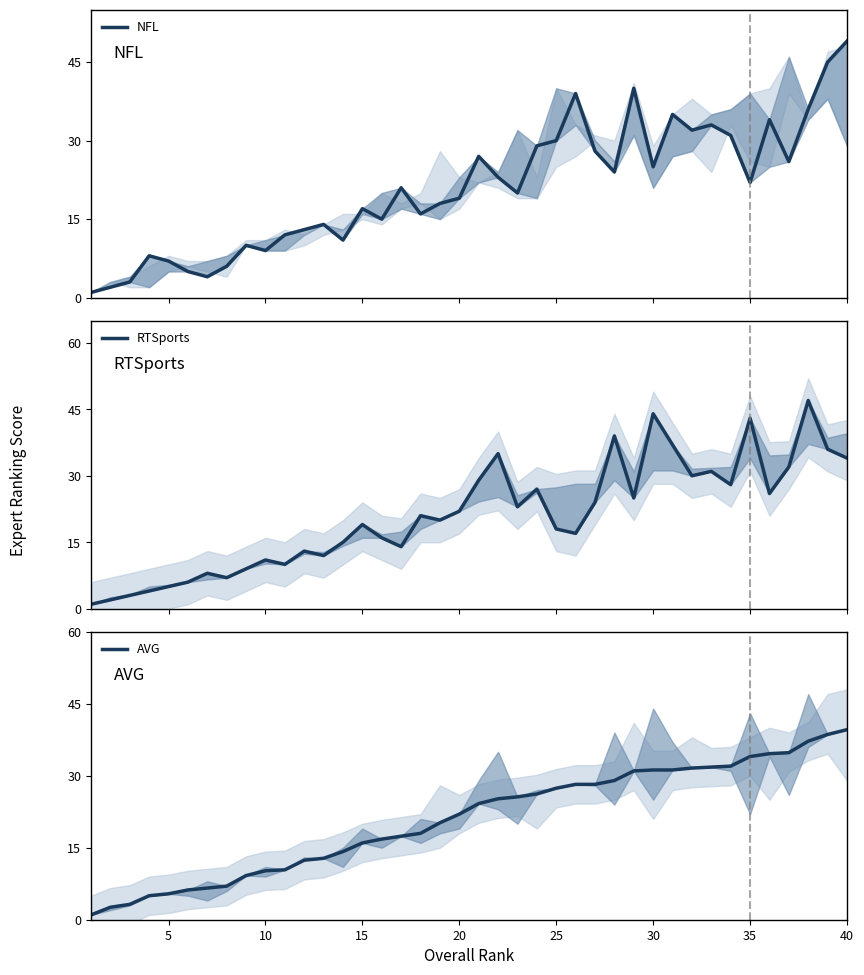

True or false: AVG has a value of 34.0 at 35.

True